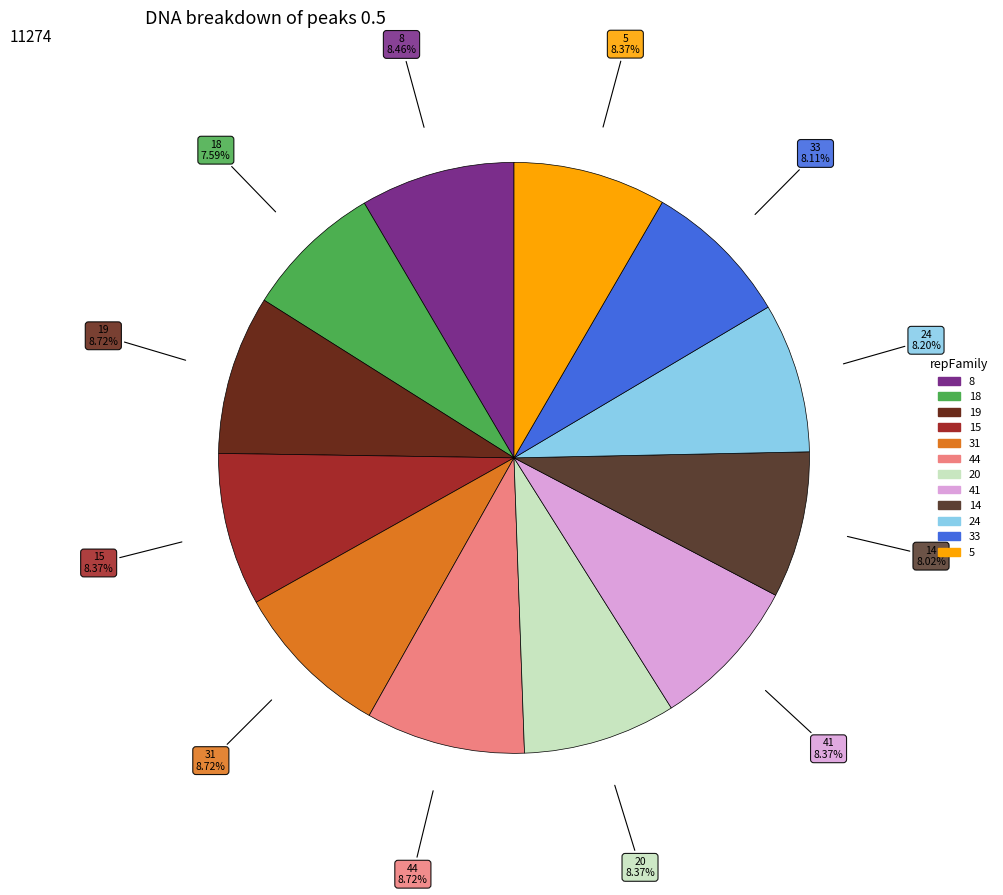

Does 15 represent more than half of the total?

No